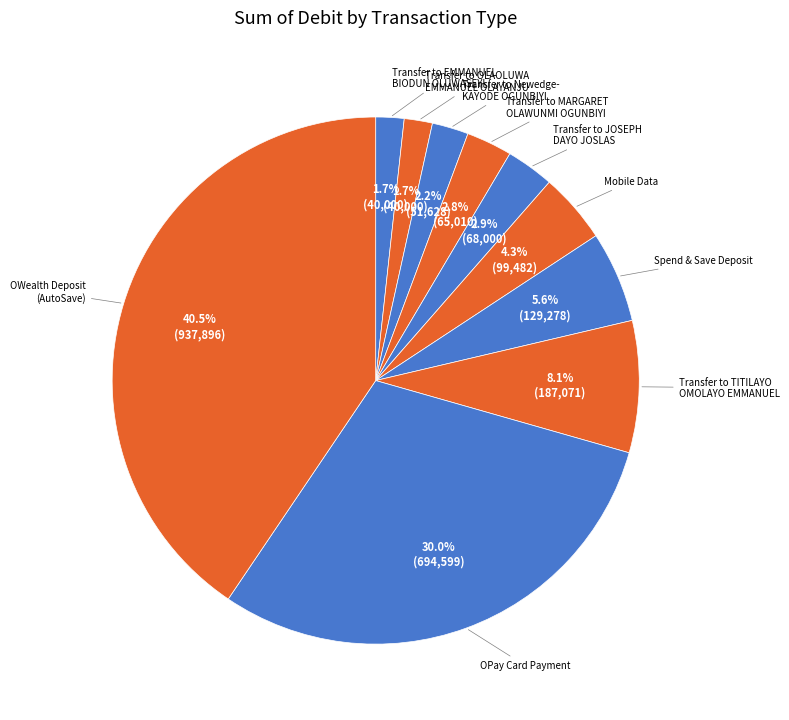

How many segments does this pie chart have?

10